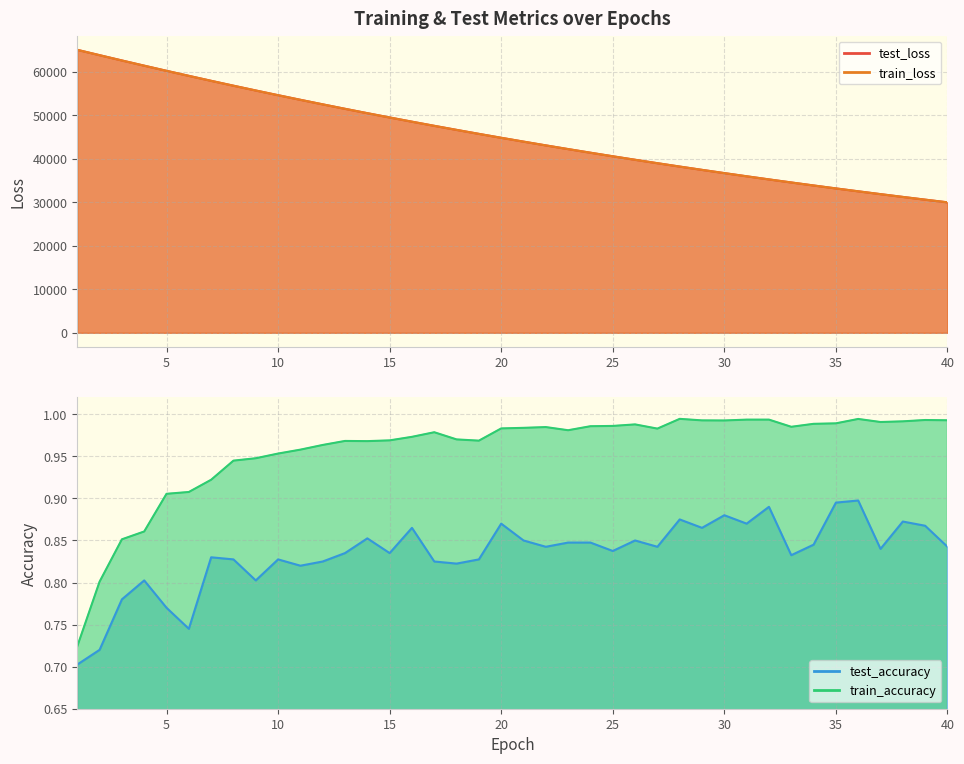

Which series changed the most between 1 and 13?

train_loss